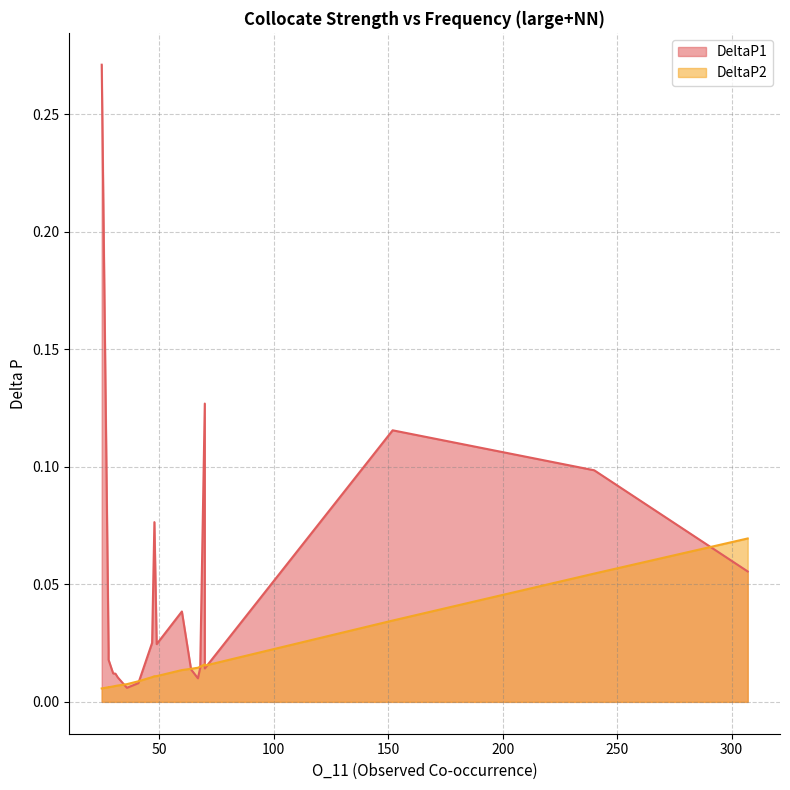

The value of DeltaP2 at group is 0.0. True or false?

True